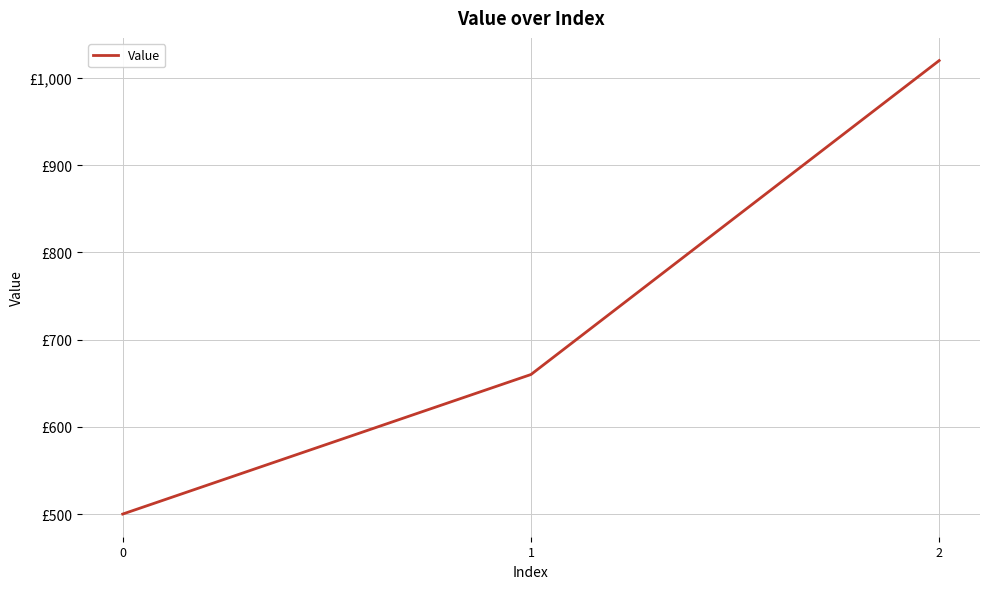

Reading left to right, transcribe all the data shown in this chart.

0=500	1=660	2=1020